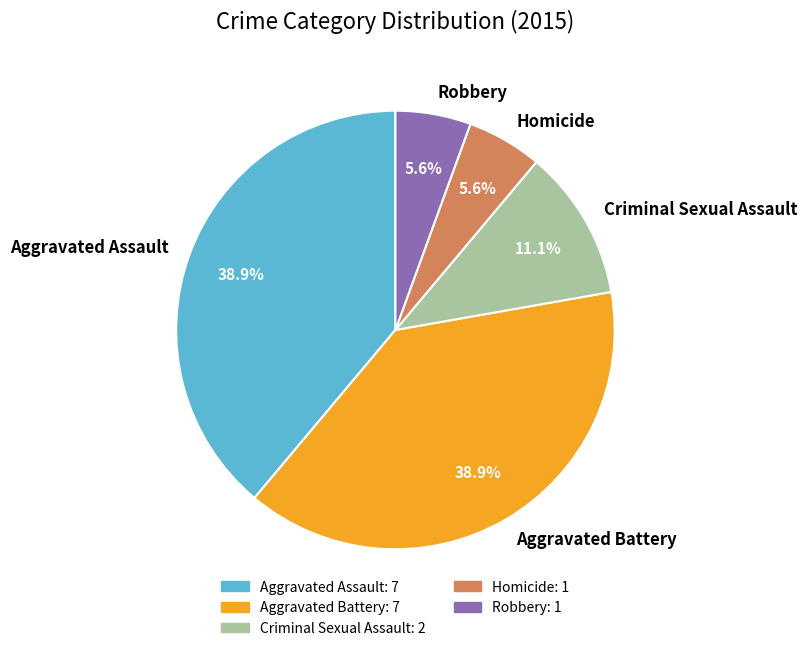

What portion of the pie excludes Robbery?

94.4%